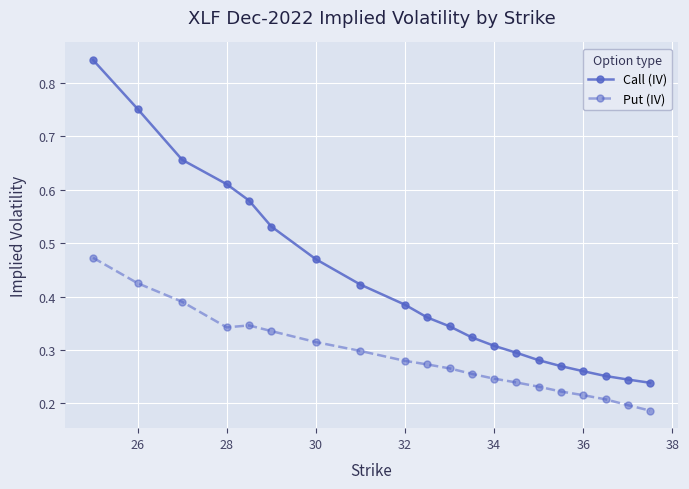

Which series has the largest range (max minus min)?

Call (IV)